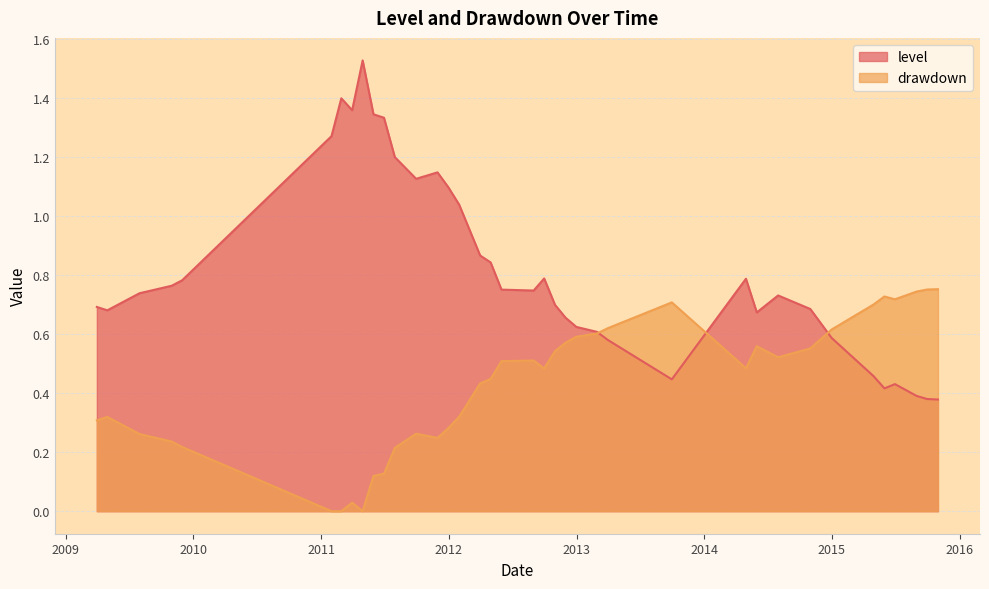

The value of level at 2009-03-31 is 0.3. True or false?

False